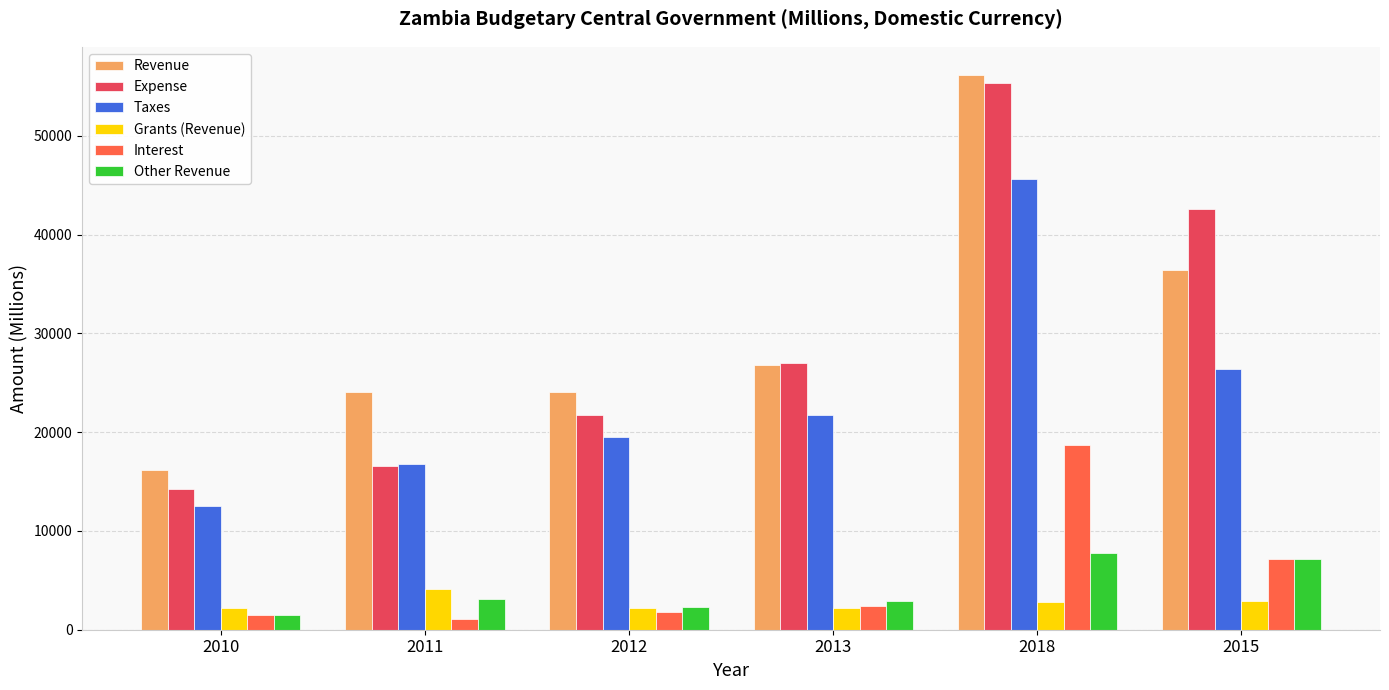

Count the number of data series in this chart.

6